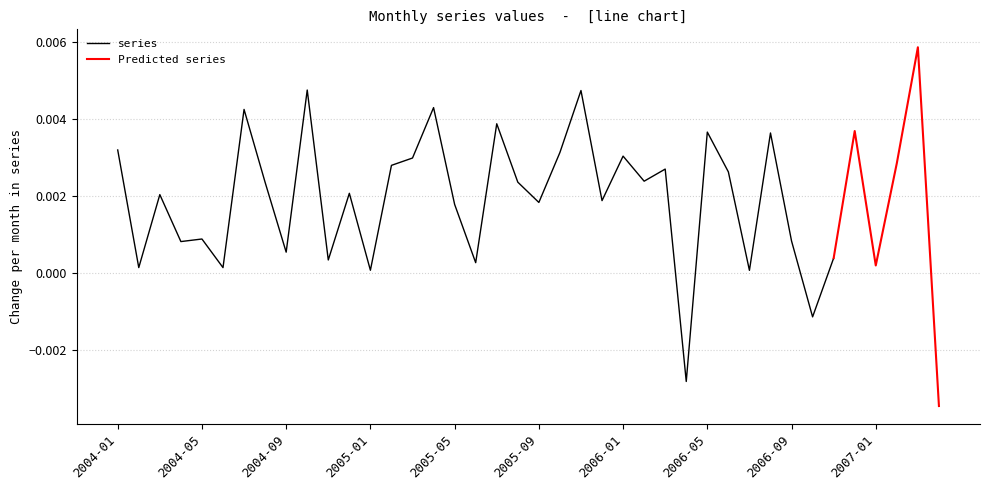

Count the number of categories in the chart.

40